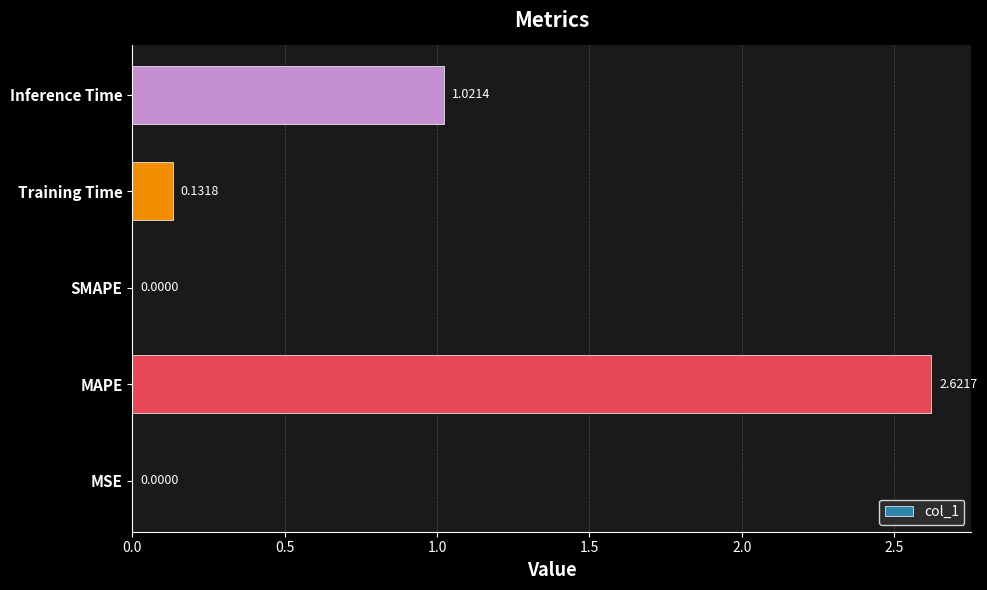

What is the change in value from MAPE to Inference Time?

-1.6